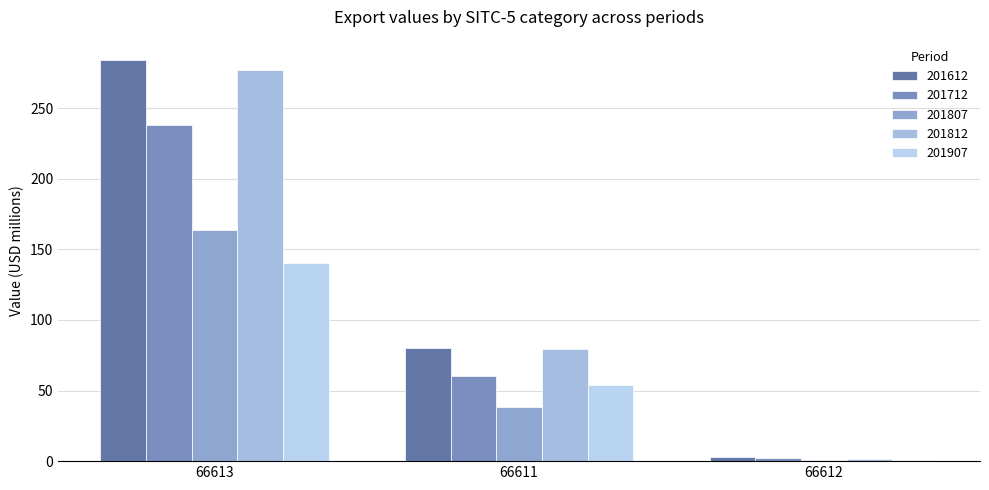

What is the sum of all 201907 values?

195.4